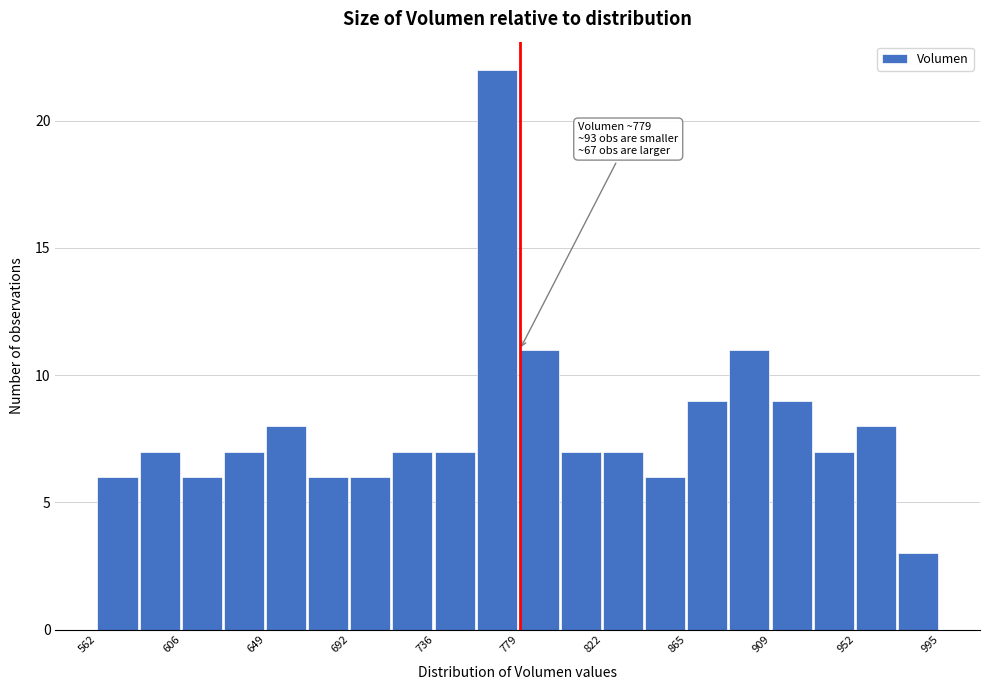

Over which range of the x-axis is the bar tallest?

755 to 780